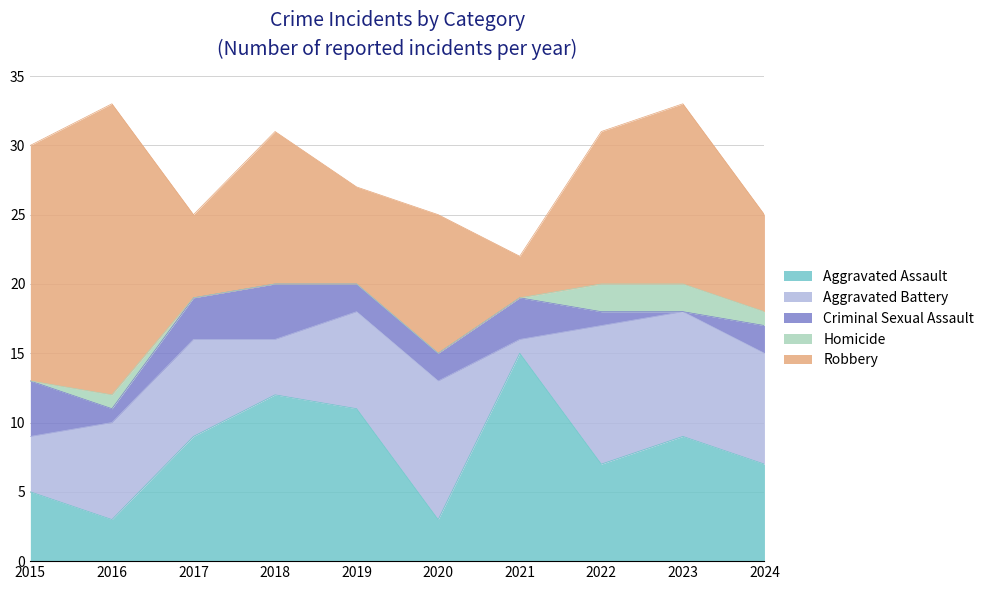

How many interior local valleys does the Criminal Sexual Assault series have?

2